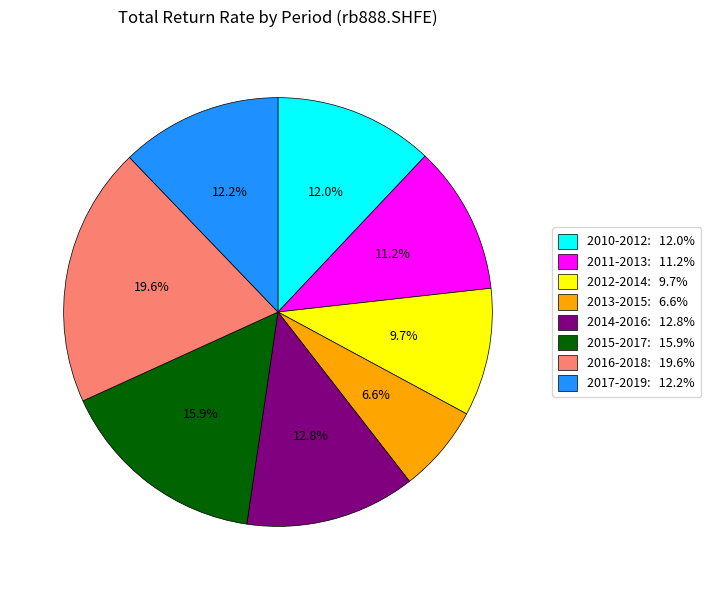

How many segments does this pie chart have?

8